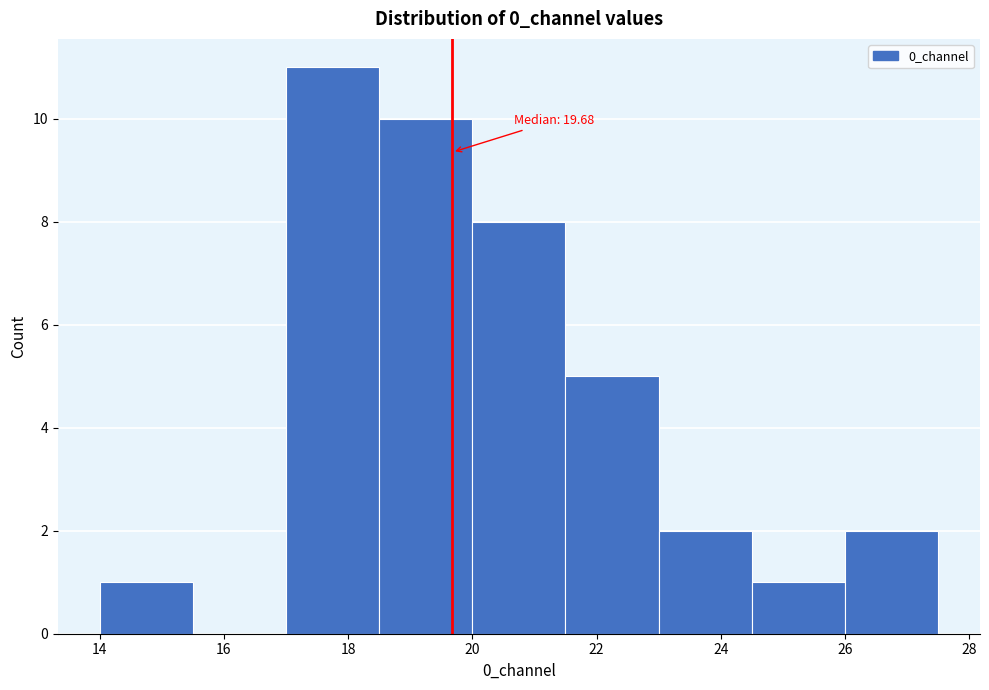

Over which range of the x-axis is the bar tallest?

17.0 to 18.5